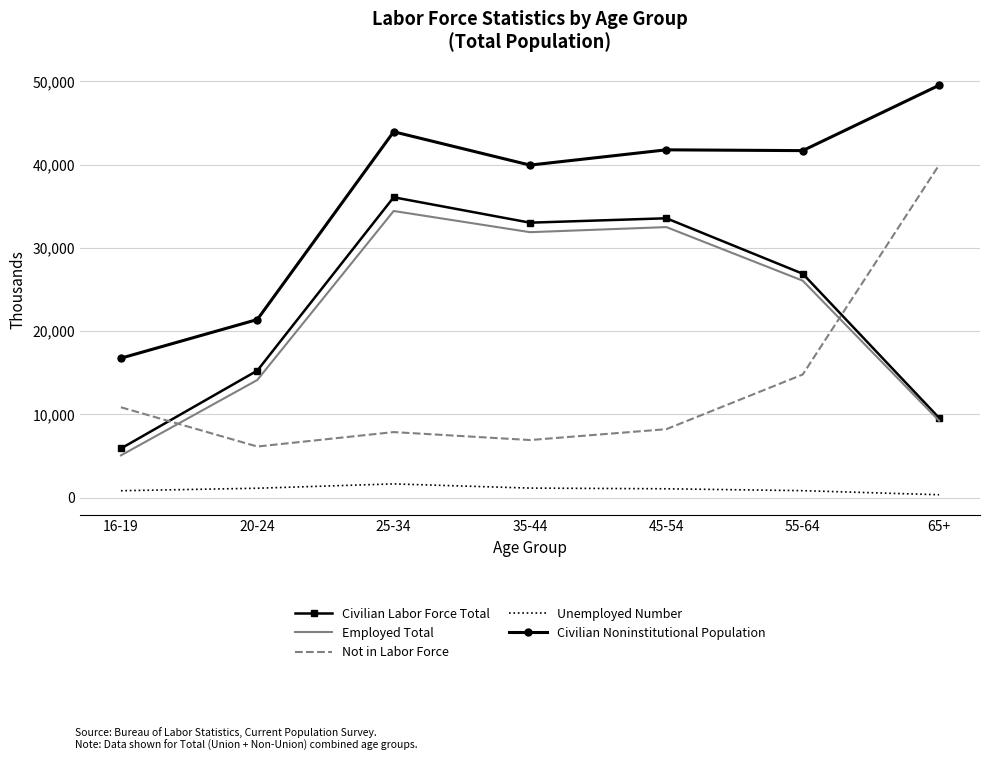

True or false: Civilian Noninstitutional Population has more than 0 interior local peaks.

True